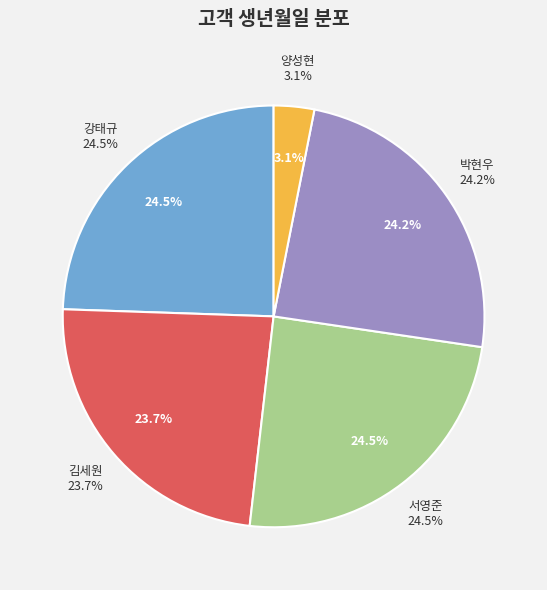

What is the largest slice in the pie chart?

서영준